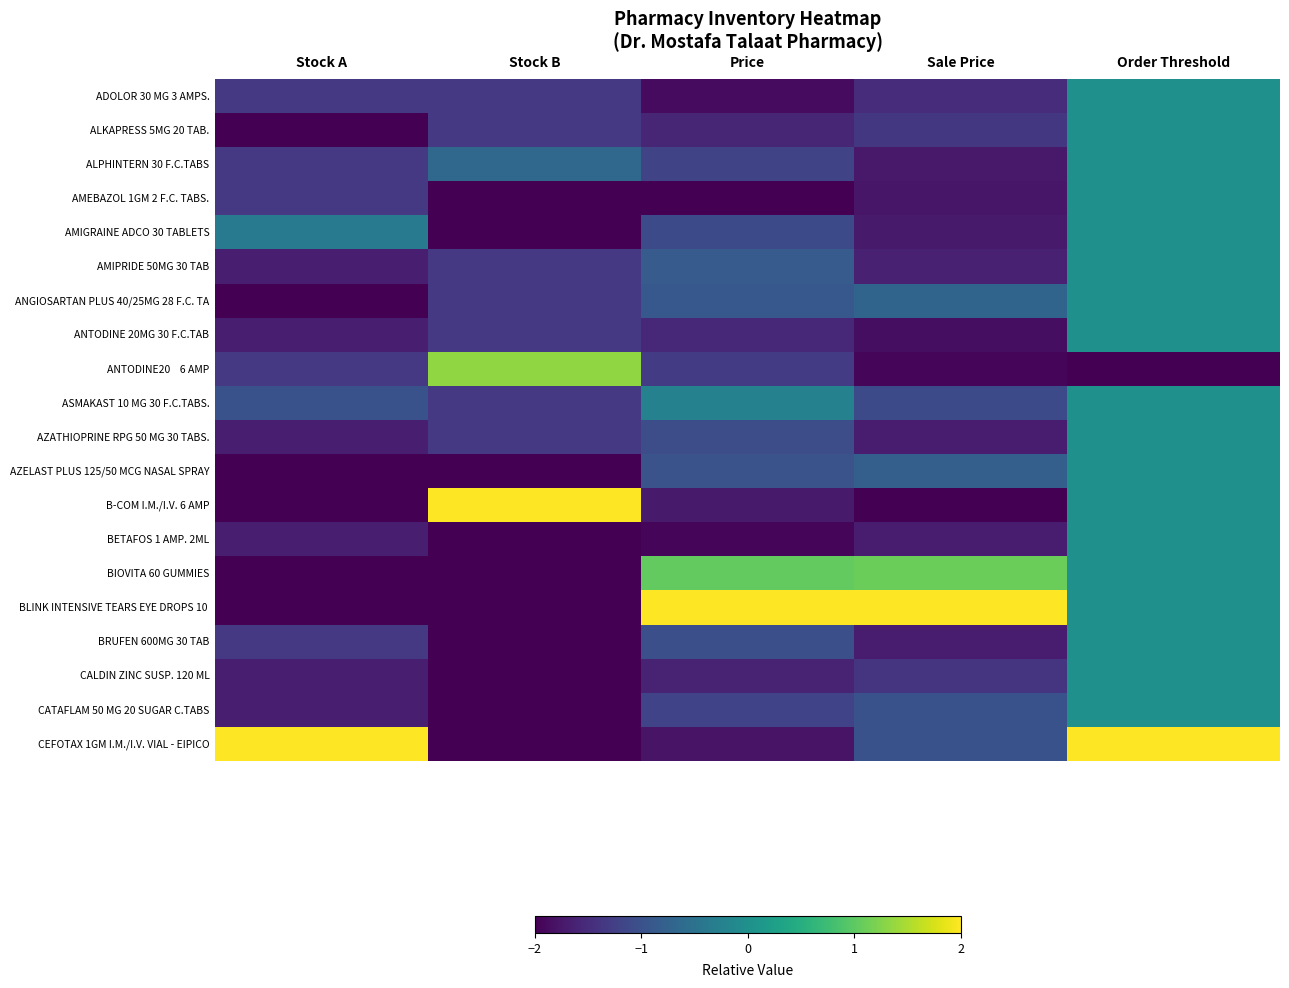

At which category is the sum across all series the highest?

Order Threshold